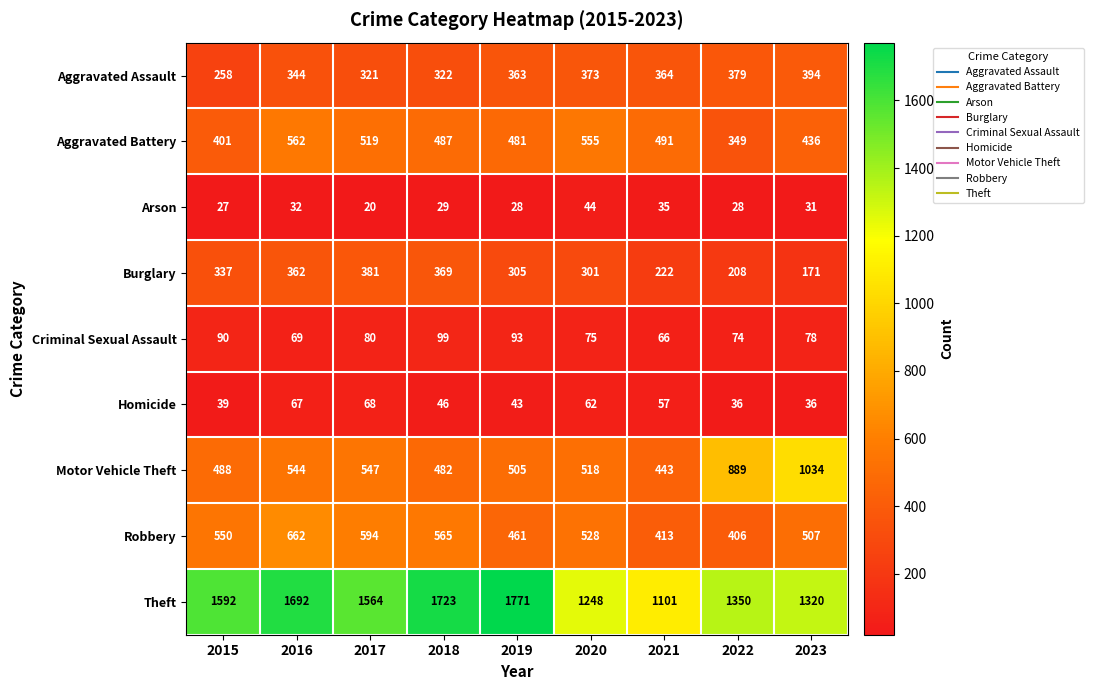

Which series has the largest total across all categories?

Theft